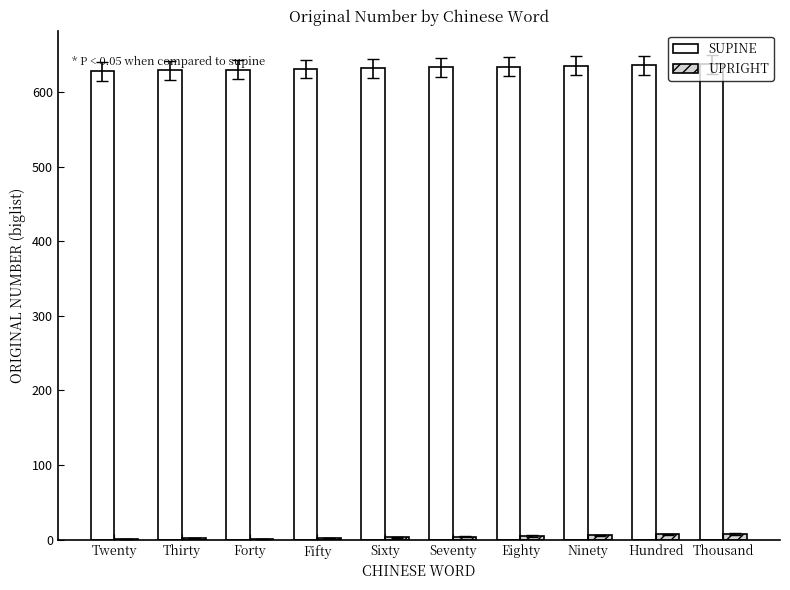

Which series has the largest total across all categories?

SUPINE